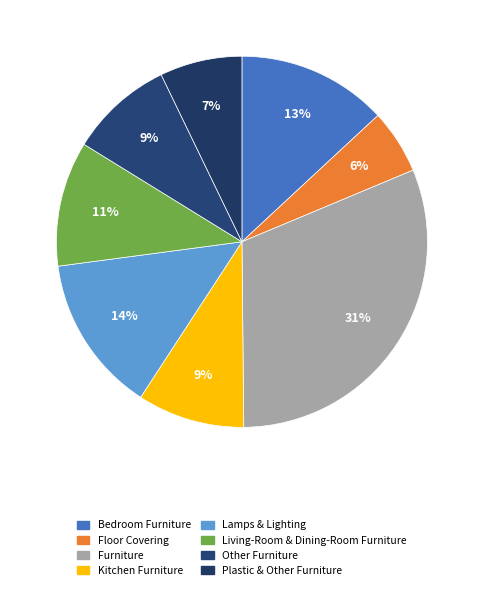

What is the largest slice in the pie chart?

Furniture